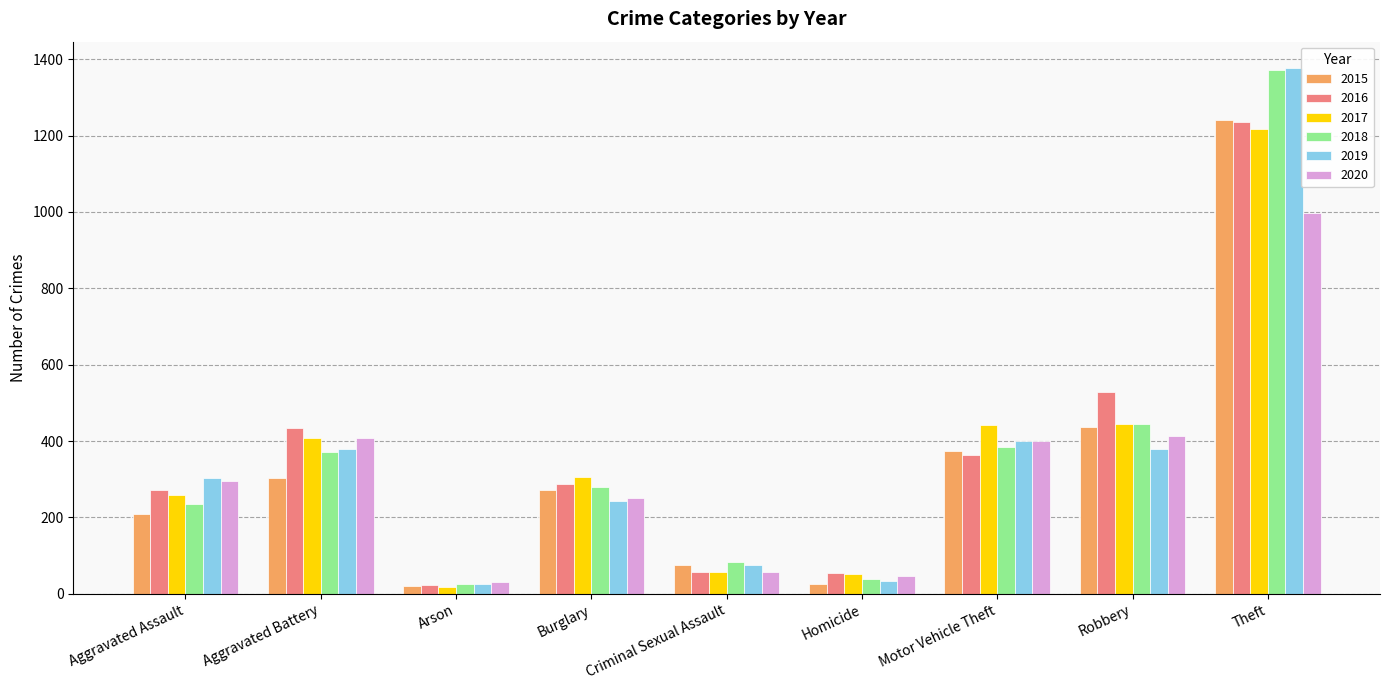

What is the label of the 9th bar from the right?

Aggravated Assault